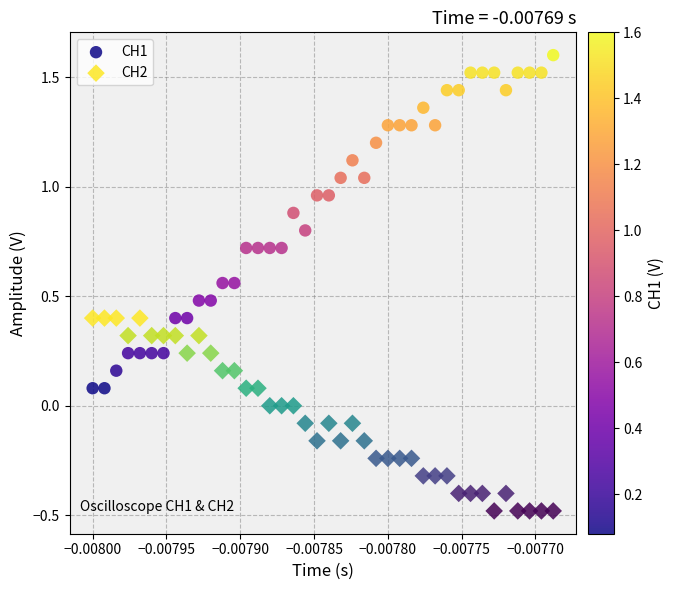

What are all the series names shown in the legend?

CH1, CH2